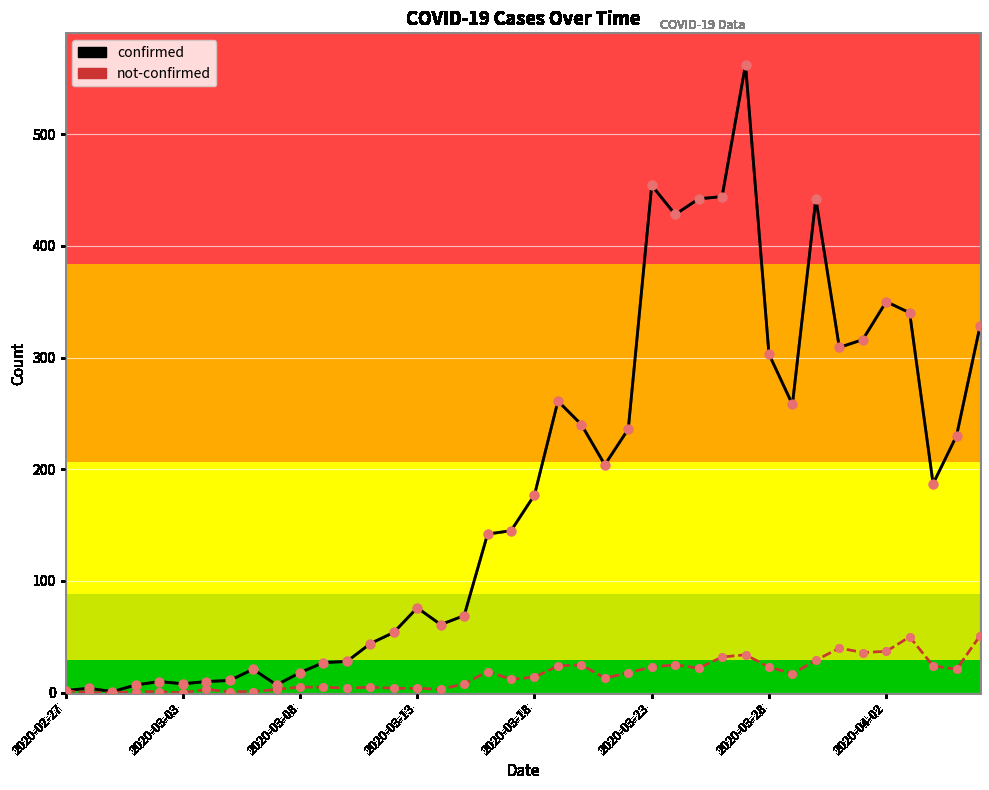

Which series has the widest spread of values?

confirmed